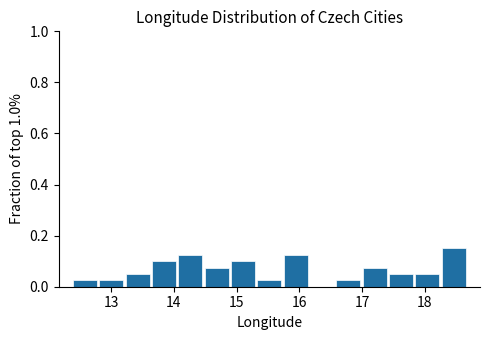

What is the height of the bar covering 14.9 to 15.3 on the x-axis? Neither the bar edges nor the heights are printed on the chart, so give them approximately, as read against the axes.

0.10